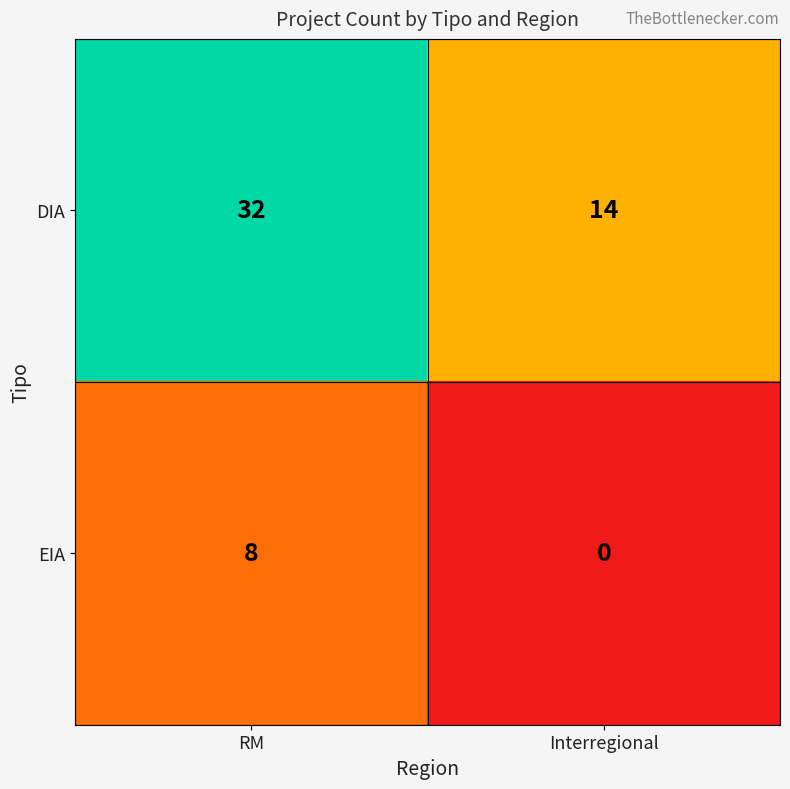

What is the difference between the maximum and minimum values in the EIA series?

8